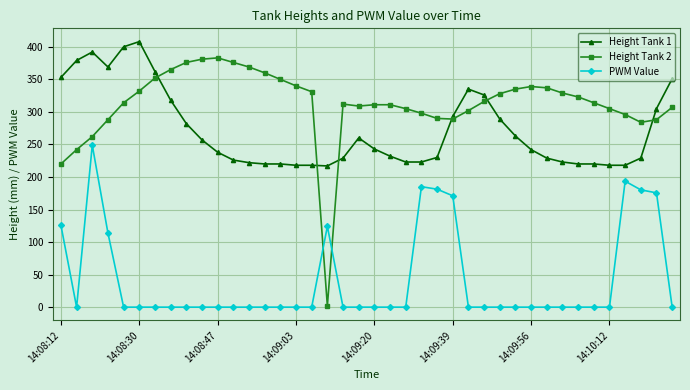

What is the value of the Height Tank 1 point at the 29th from the left?

289.0